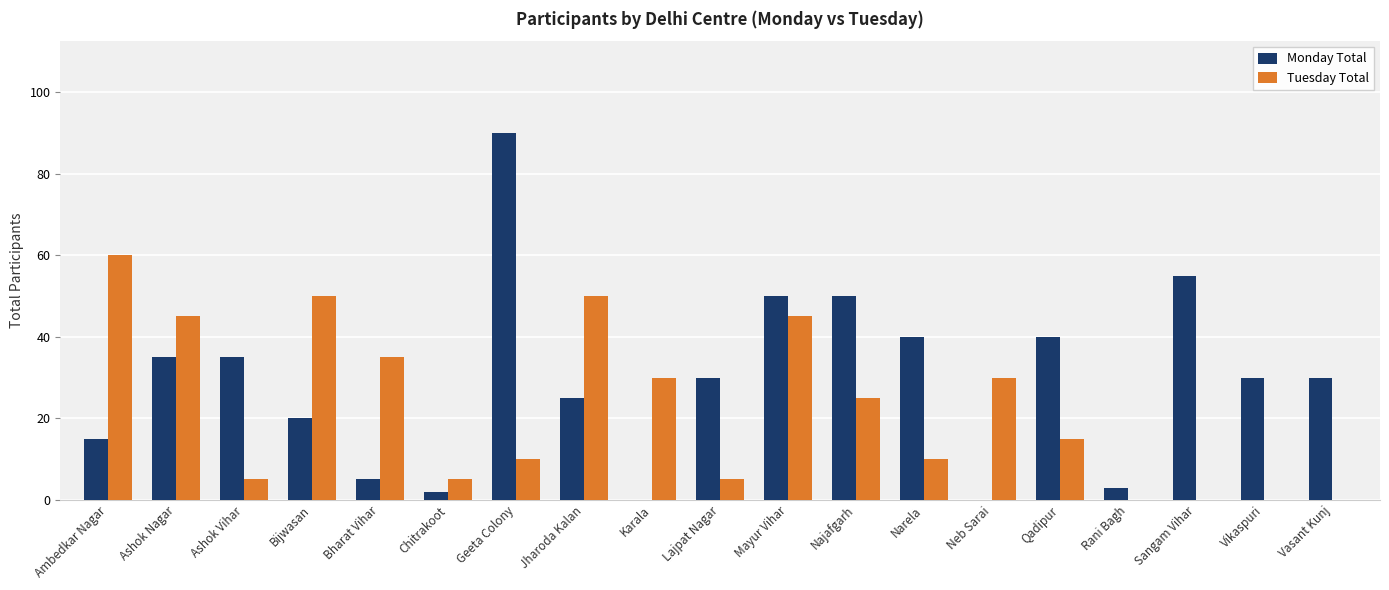

At which category does the chart reach its peak across all series?

Geeta Colony